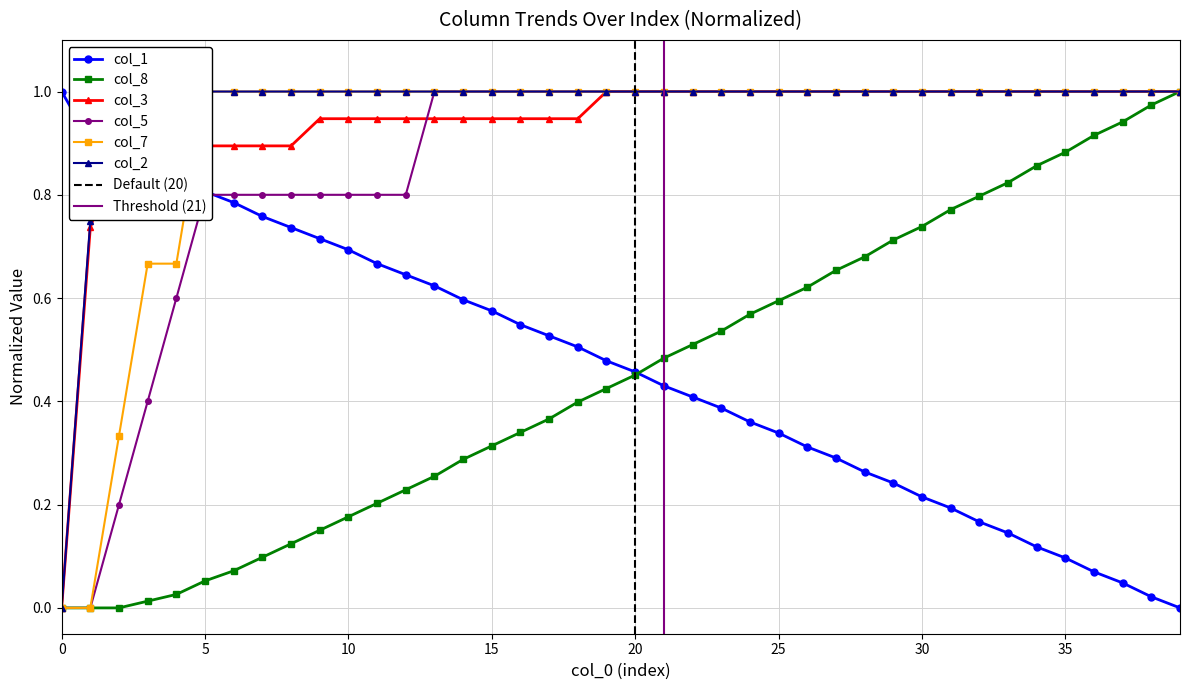

What is the total value across all series at 31?

5.0